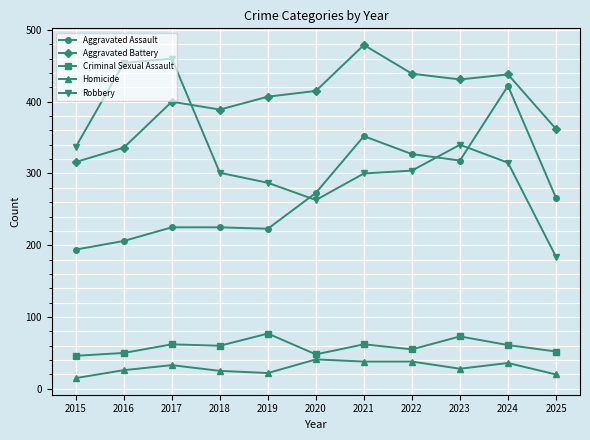

What is the total value across all series at 2015?

908